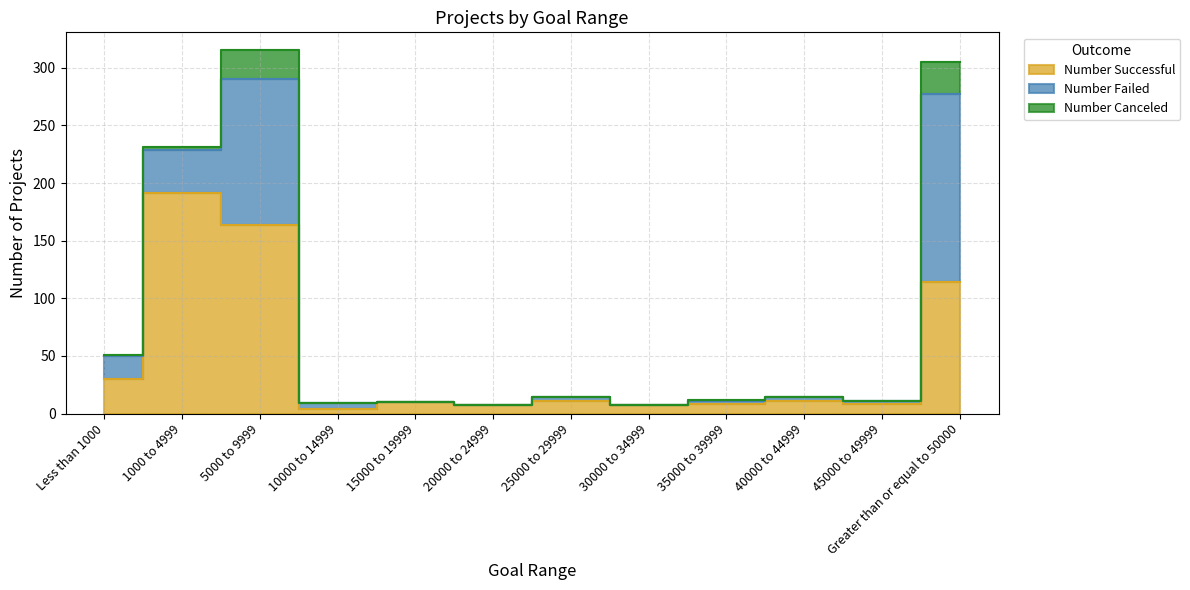

List the series in order of their overall mean, highest first.

Number Successful, Number Failed, Number Canceled